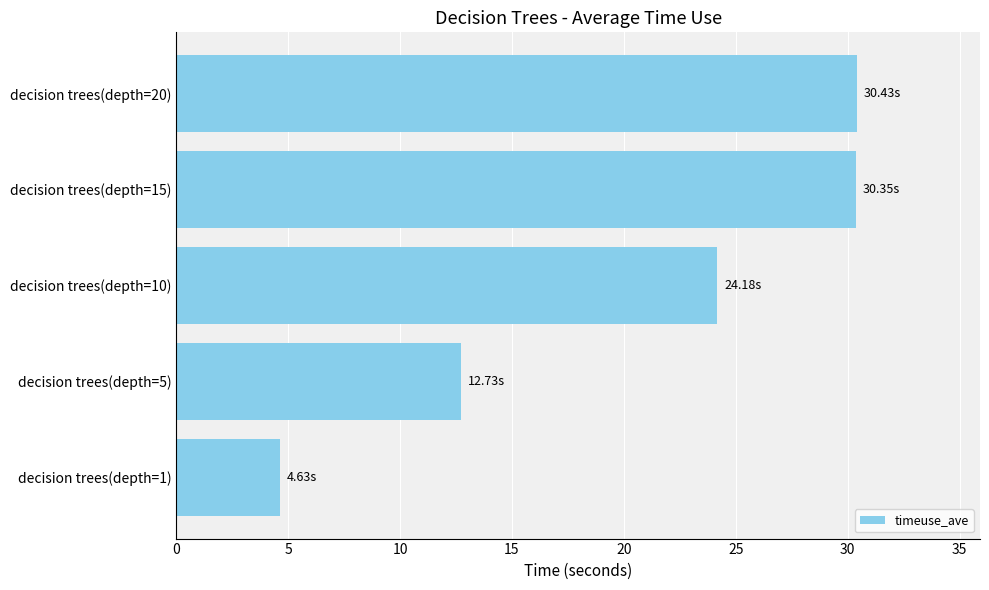

Where is the data nearest to the value 17?

decision trees(depth=5)